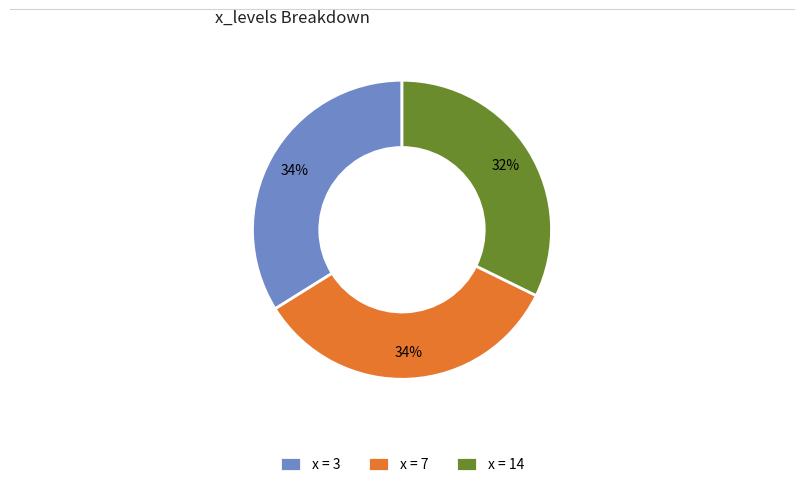

To the nearest percent, what is the difference between the largest and smallest slice percentages?

2%